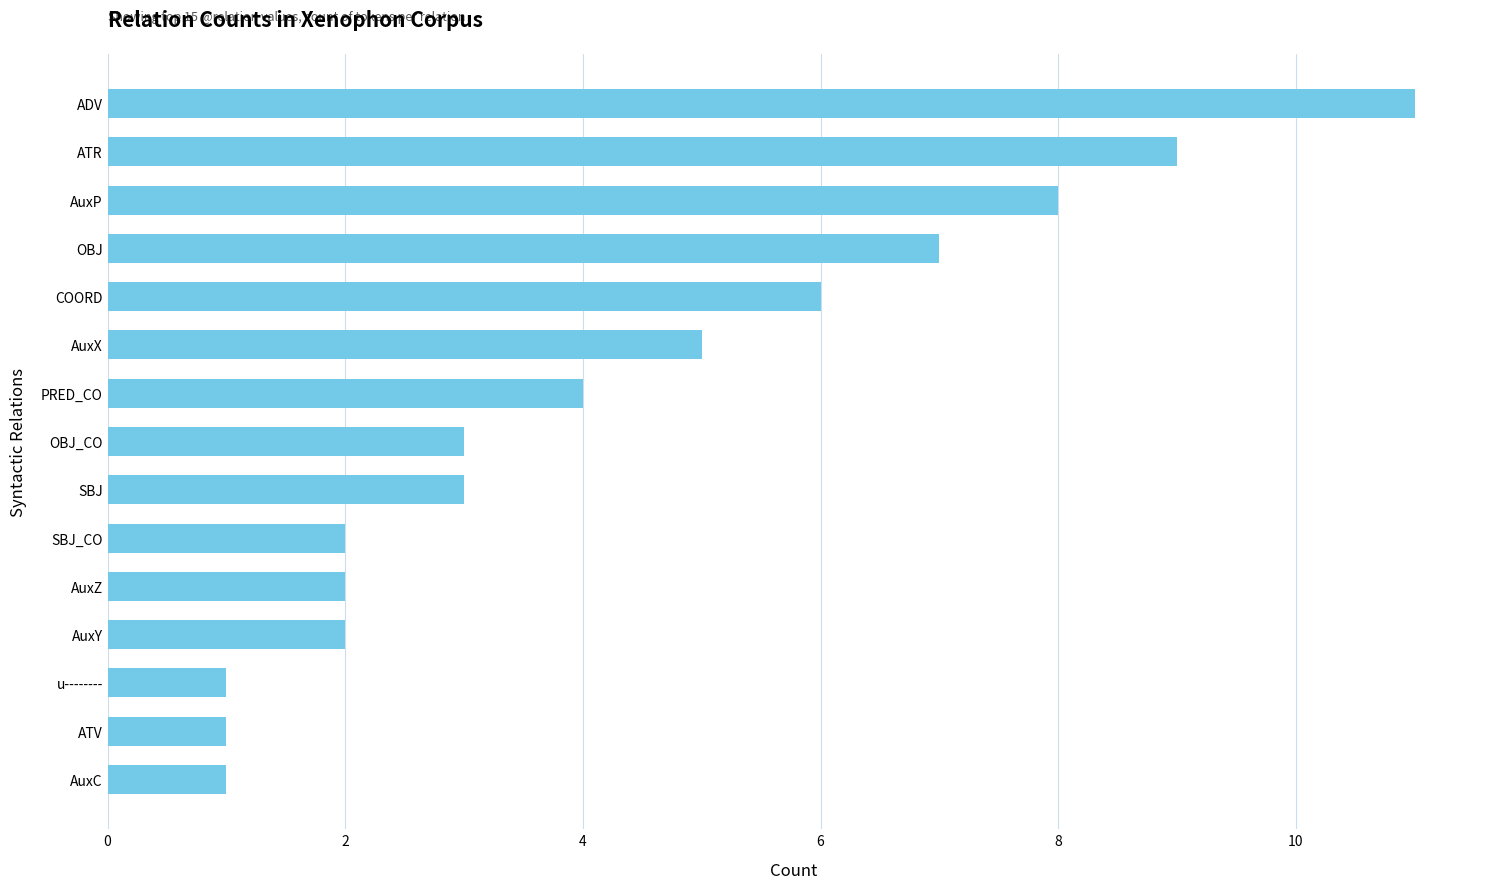

What is the difference between the second highest and second lowest values?

8